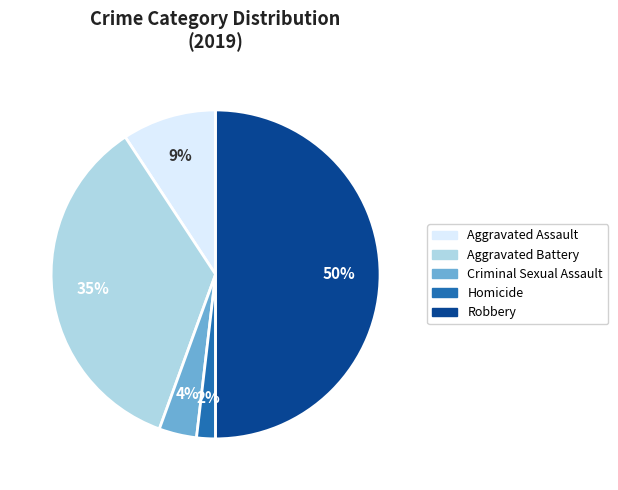

Does Aggravated Battery account for over 50% of the chart?

No